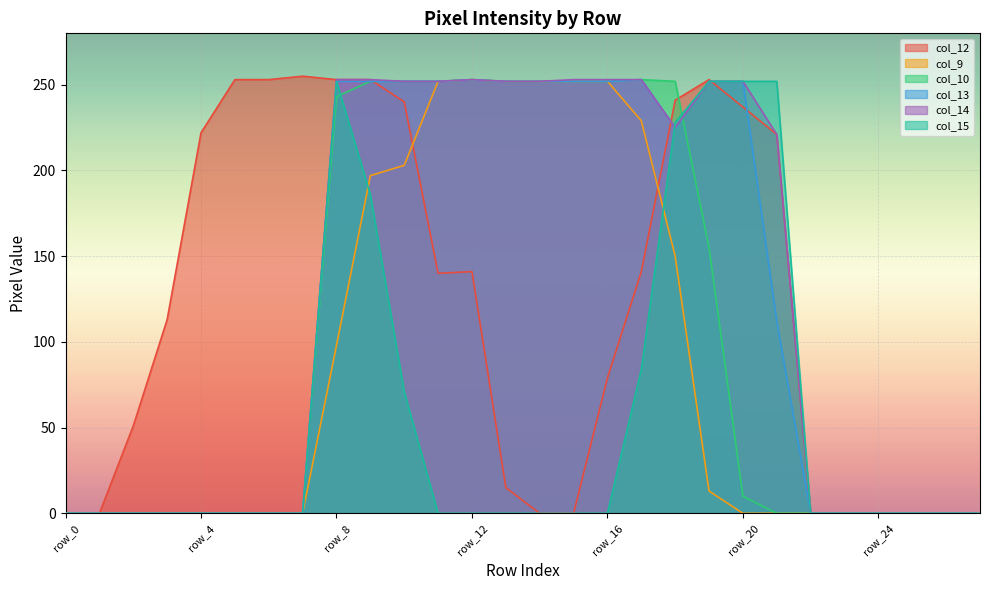

At which category is the sum across all series the highest?

row_9